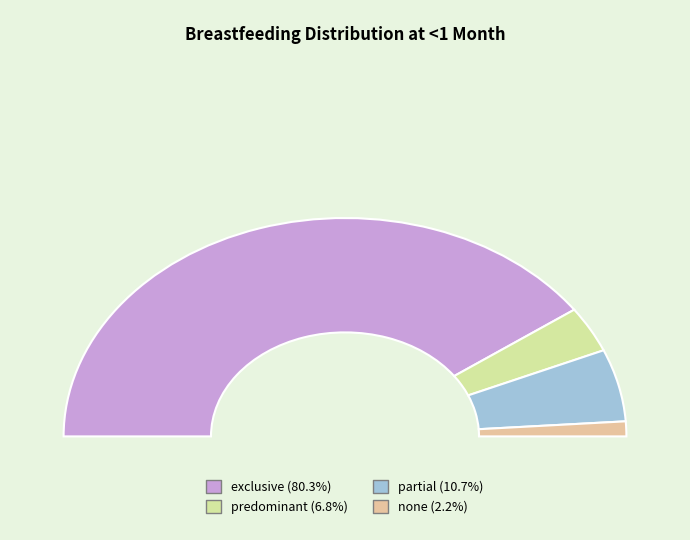

Is the sum of predominant and none greater than half?

No